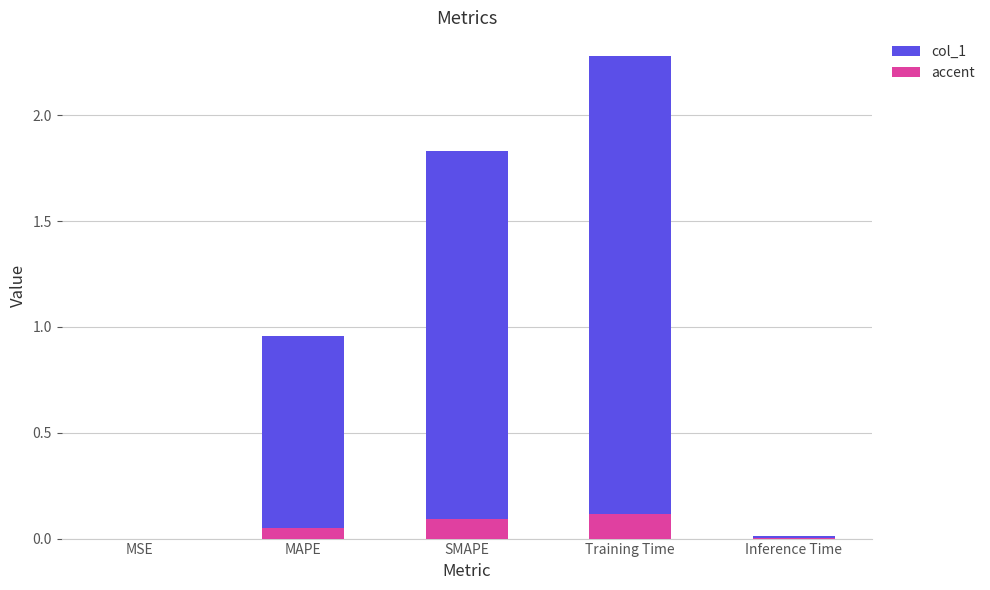

Reading left to right, what are all the values shown in this chart?

col_1: 0.0	1.0	1.8	2.3	0.0
accent: 0.0	0.0	0.1	0.1	0.0